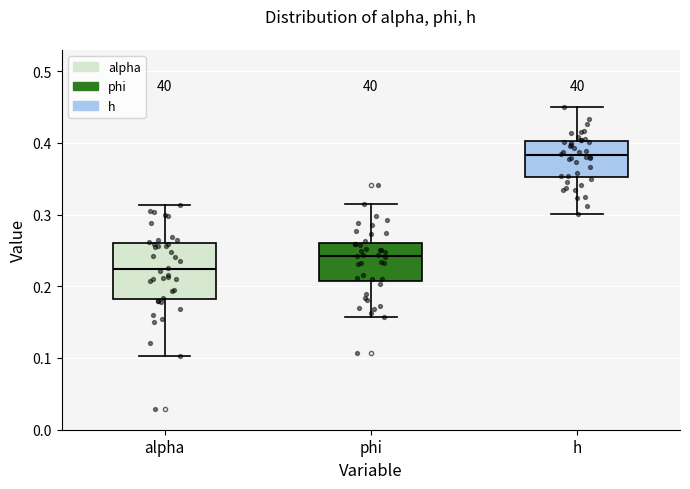

Which box is the tallest, from its lower edge to its upper edge?

alpha